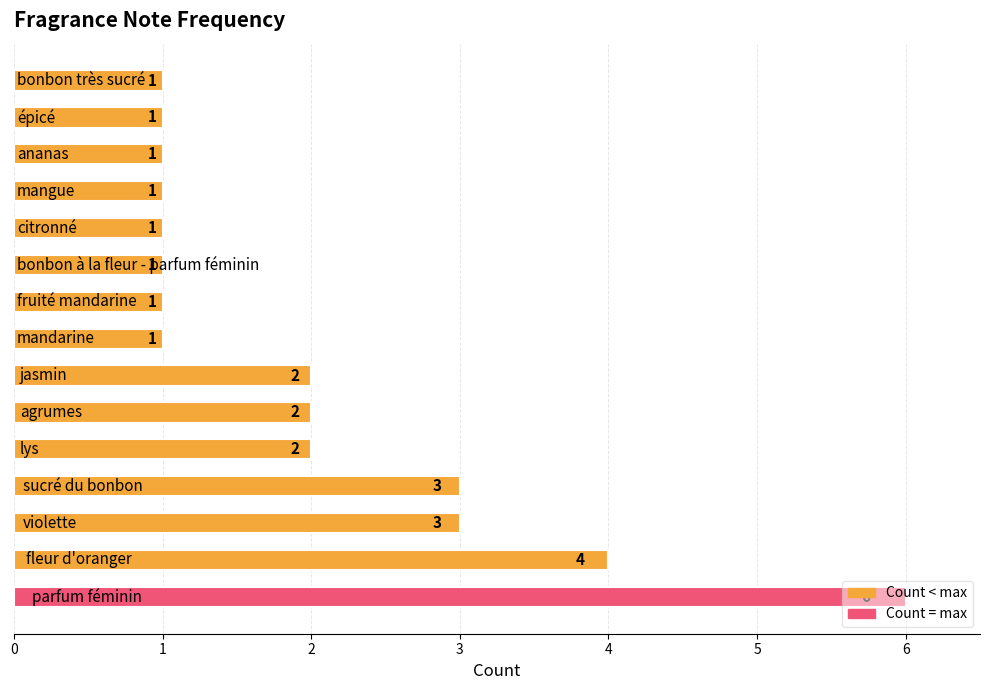

What is the difference between the maximum and minimum values?

5